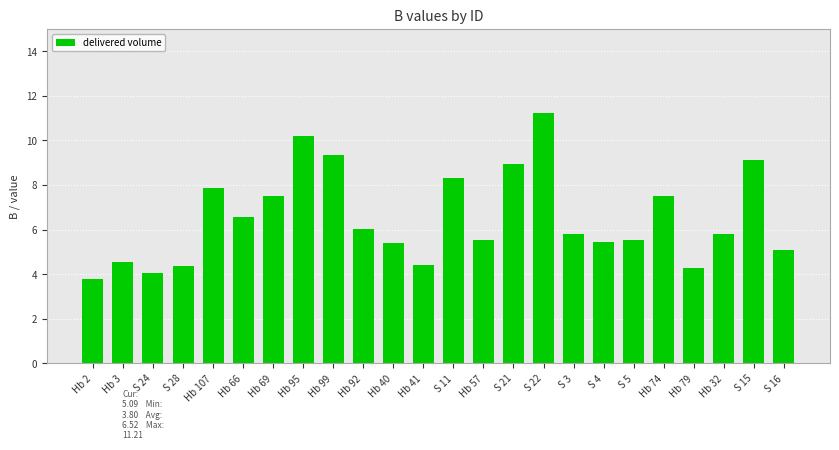

The value at S 22 is 11.2. True or false?

True